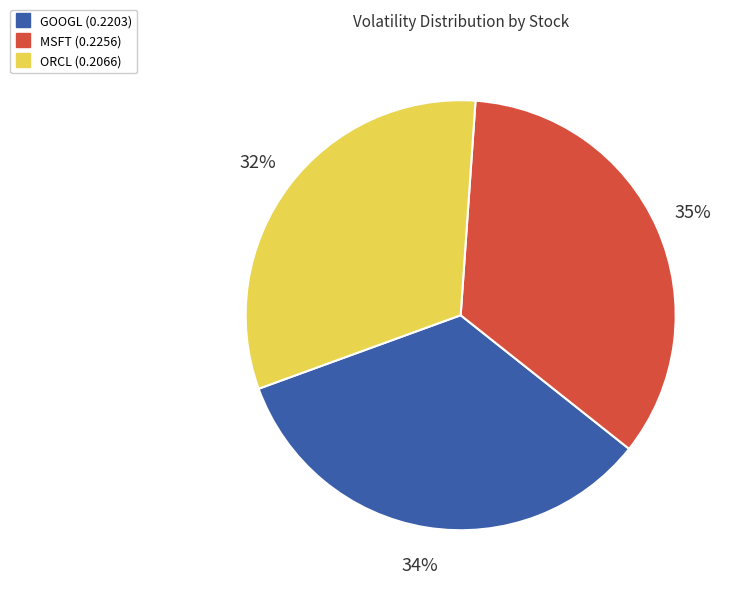

The ORCL slice represents 43% of the pie. True or false?

False